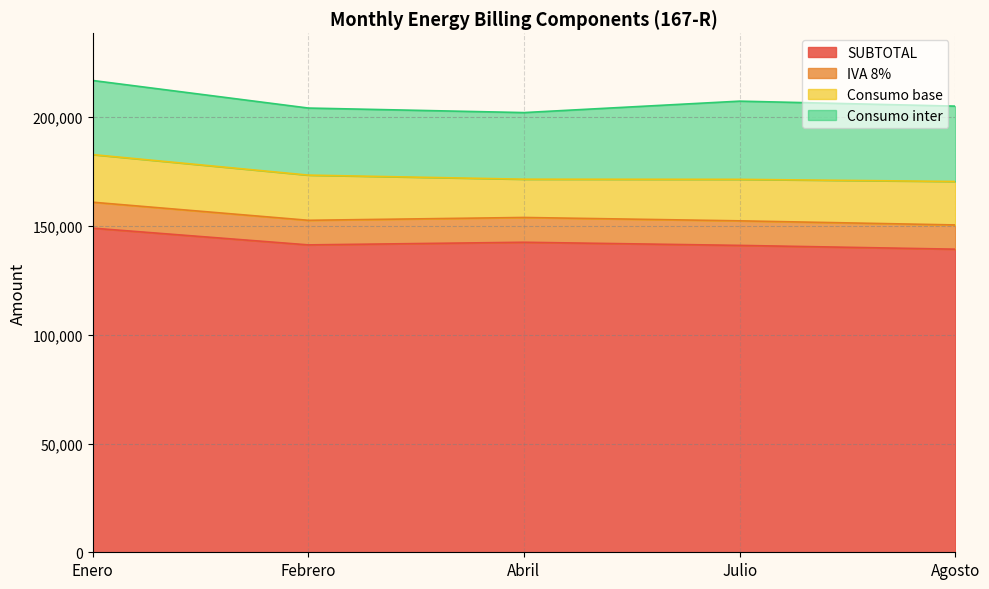

Where does the SUBTOTAL series first go above 141297?

Enero